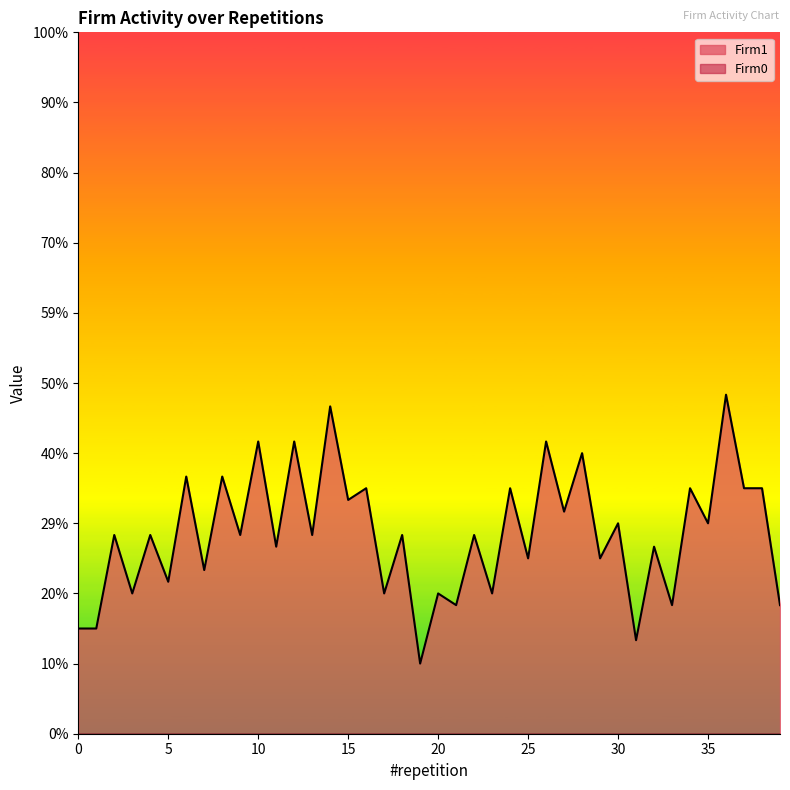

True or false: Firm0 has more than 2 interior local peaks.

False